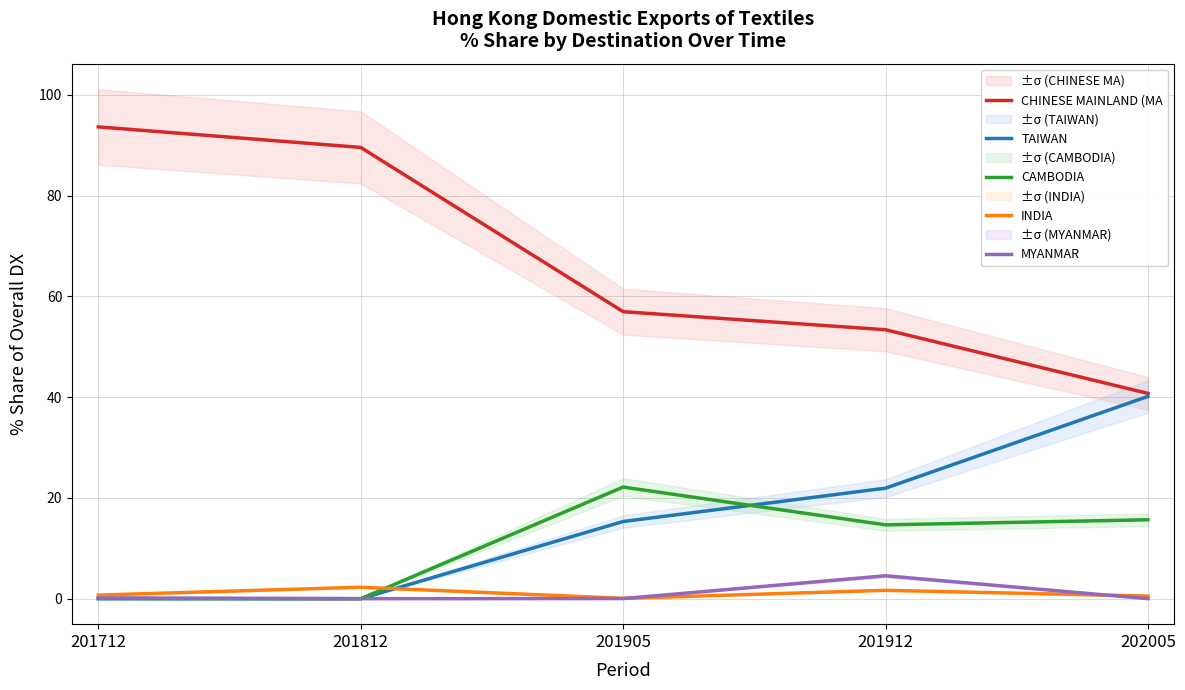

True or false: CHINESE MAINLAND (MA and TAIWAN cross at least once.

False